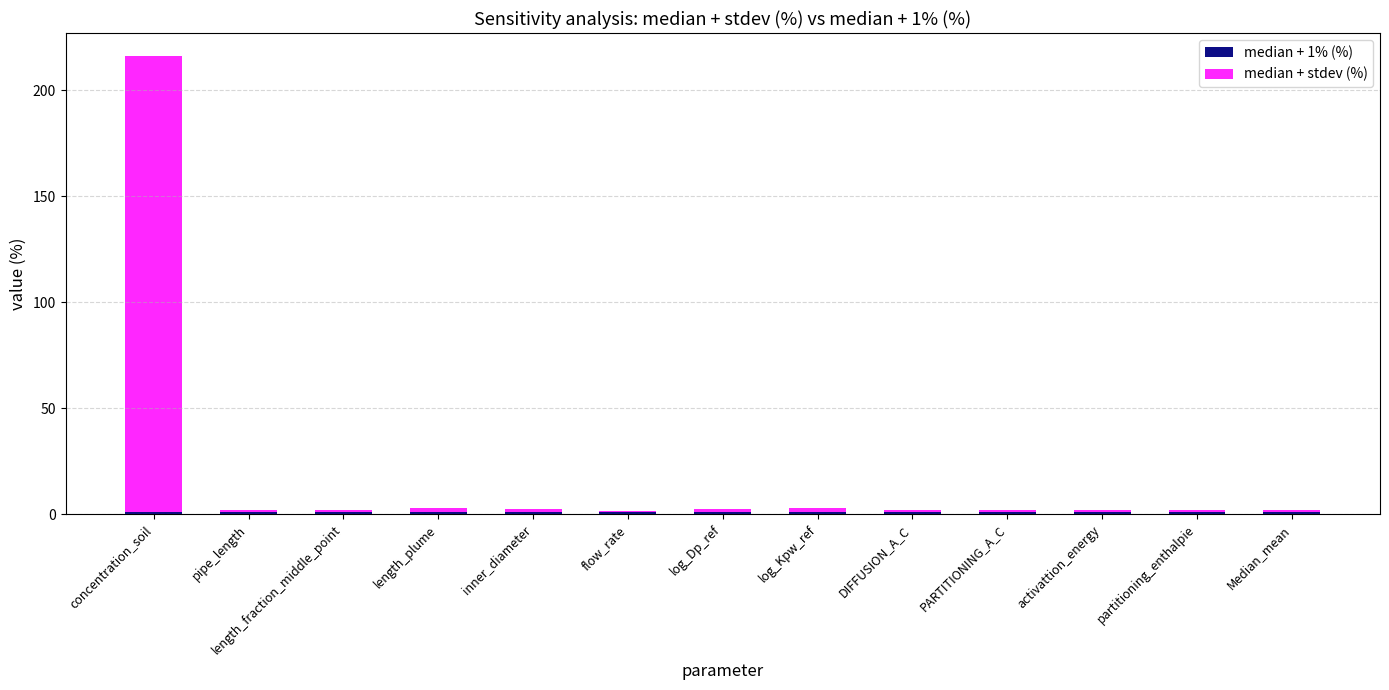

At which category is the sum across all series the highest?

concentration_soil